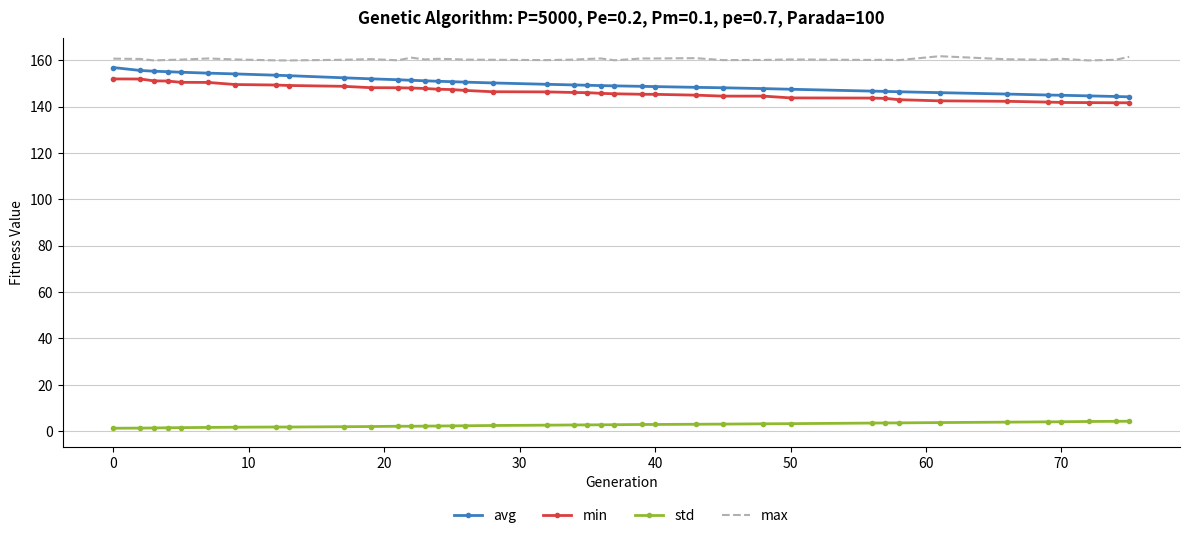

What is the maximum value for std?

4.3